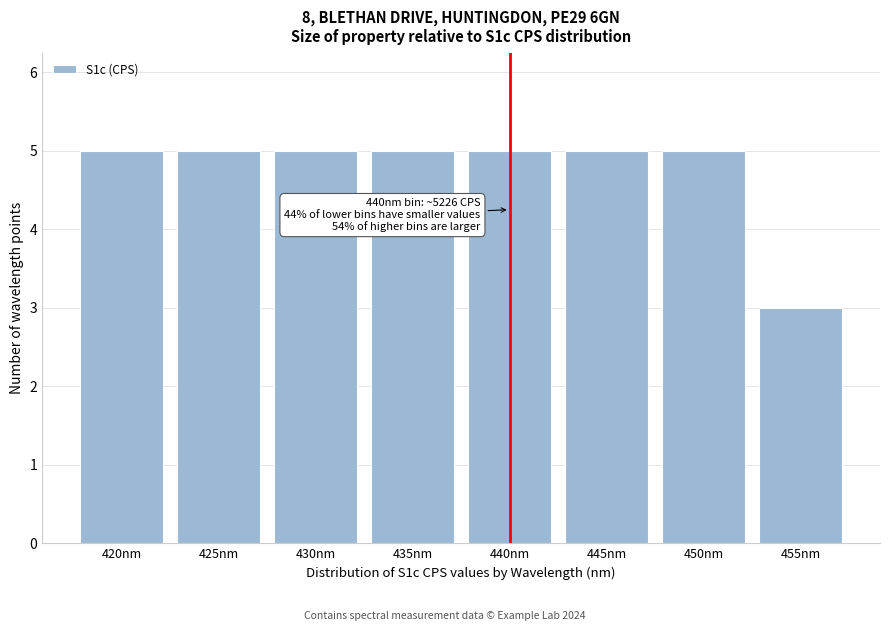

Reading left to right, list all the values displayed in this chart.

5	5	5	5	5	5	5	3